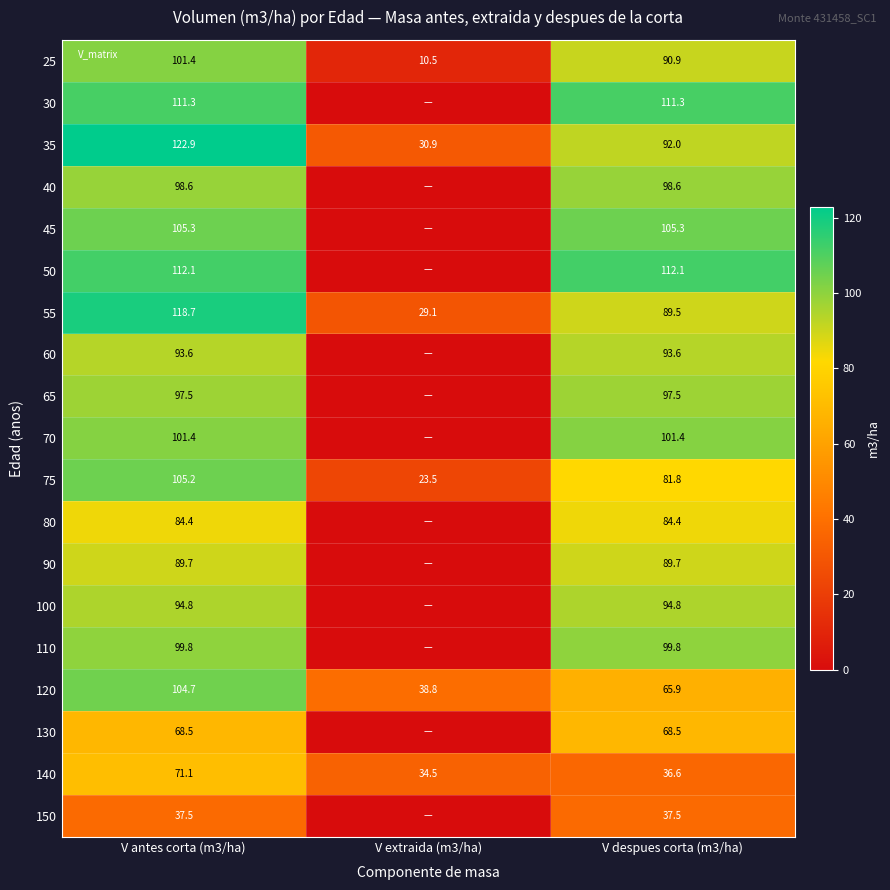

What is the difference between the highest and lowest values at V extraida (m3/ha)?

38.8